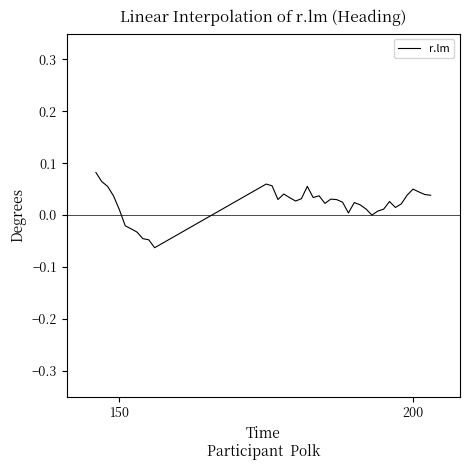

Reading left to right, list all the values displayed in this chart.

0.1	0.1	0.1	0.0	0.0	-0.0	-0.0	-0.0	-0.0	-0.0	-0.1	0.1	0.1	0.0	0.0	0.0	0.0	0.0	0.1	0.0	0.0	0.0	0.0	0.0	0.0	0.0	0.0	0.0	0.0	0.0	0.0	0.0	0.0	0.0	0.0	0.0	0.1	0.0	0.0	0.0